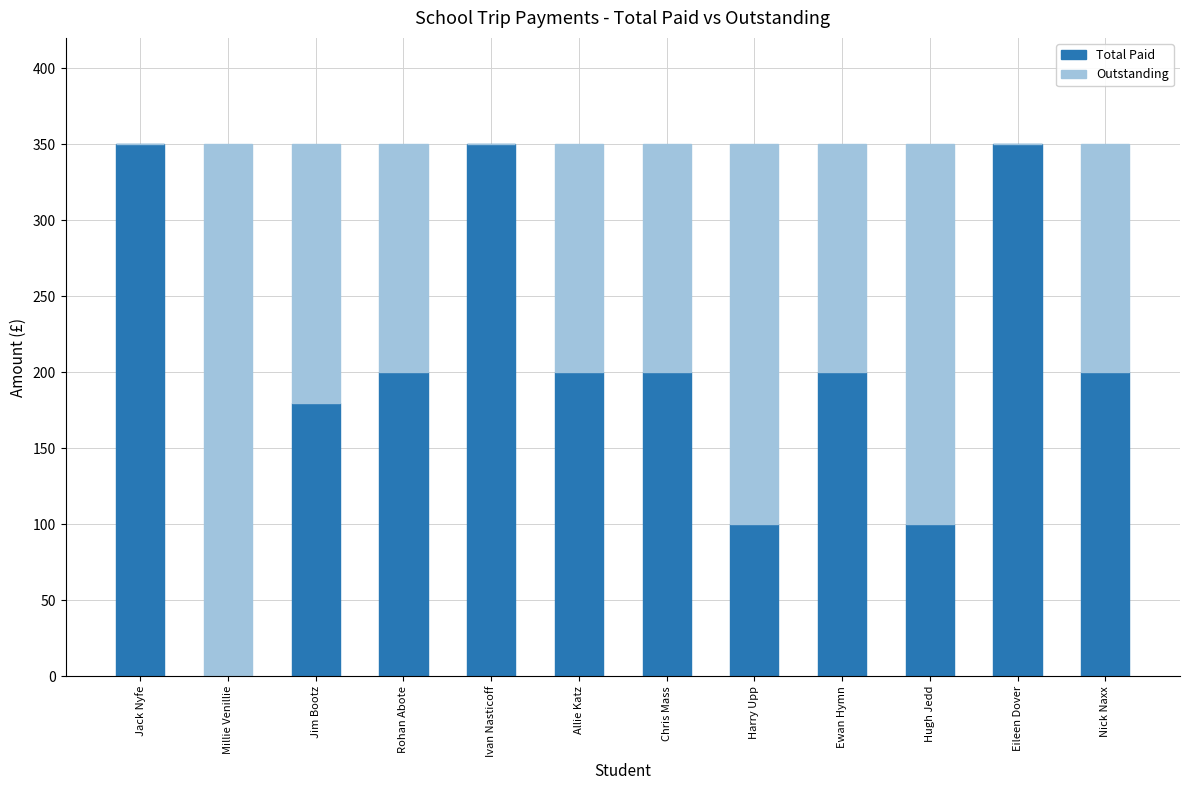

What is the highest value of the Total Paid series?

350